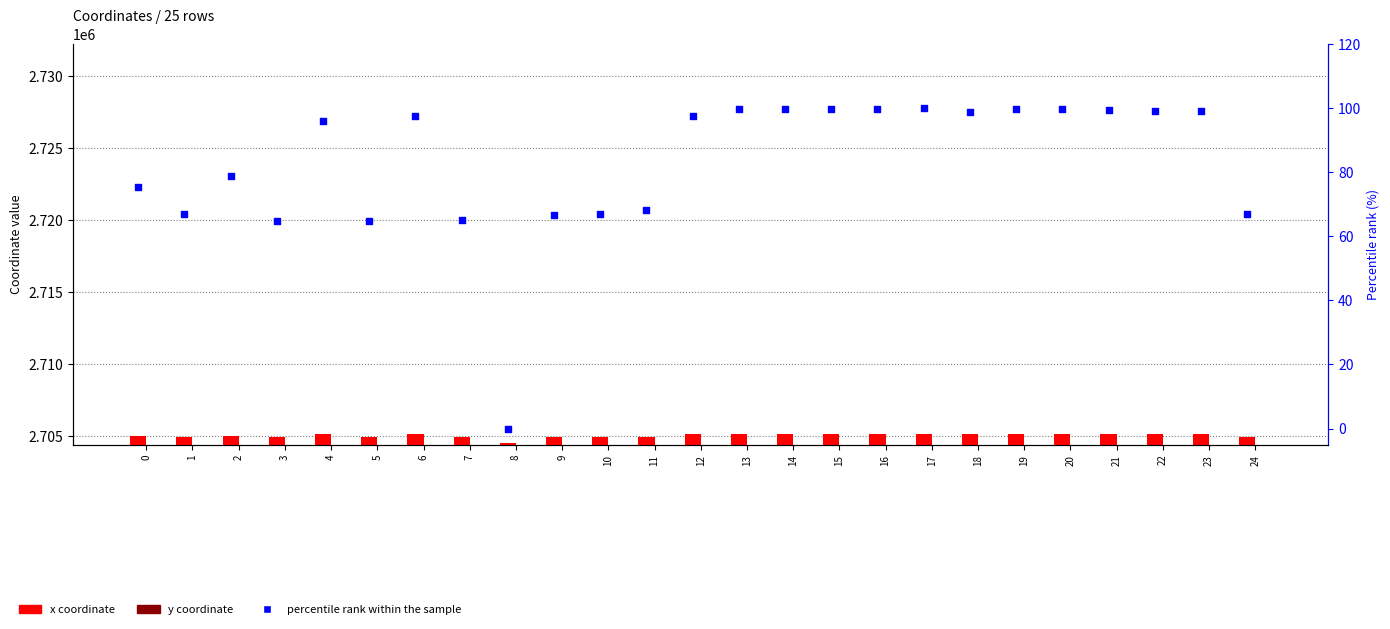

At which category is the sum across all series the highest?

23